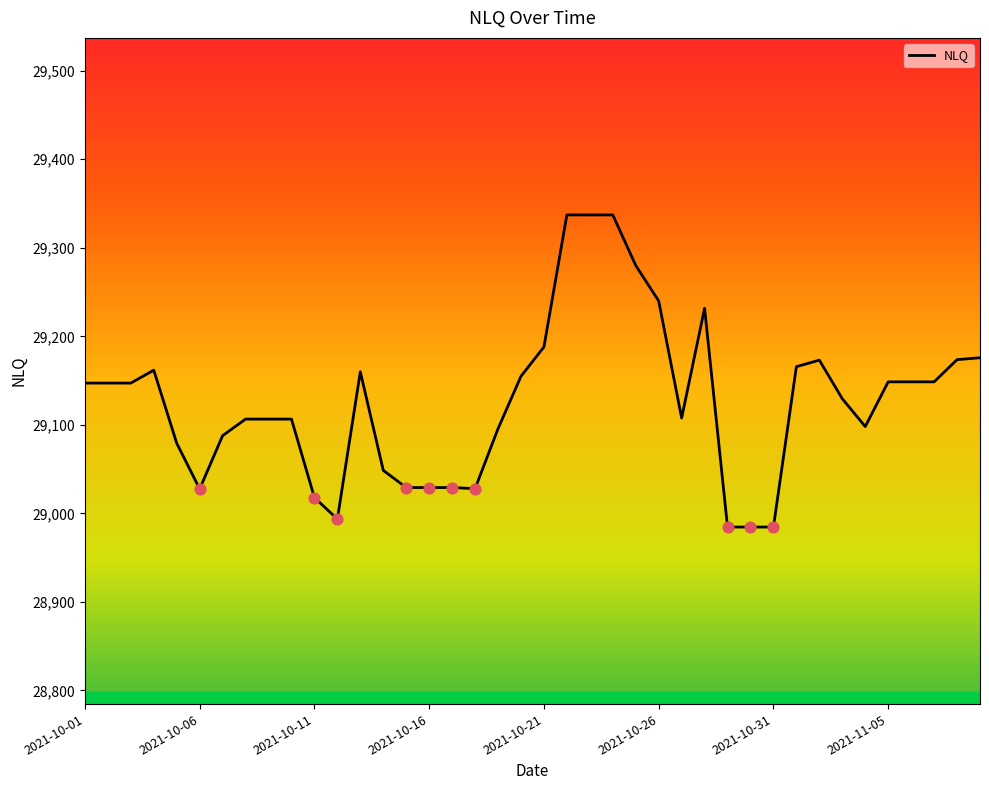

What is the minimum value shown in the chart?

28984.5